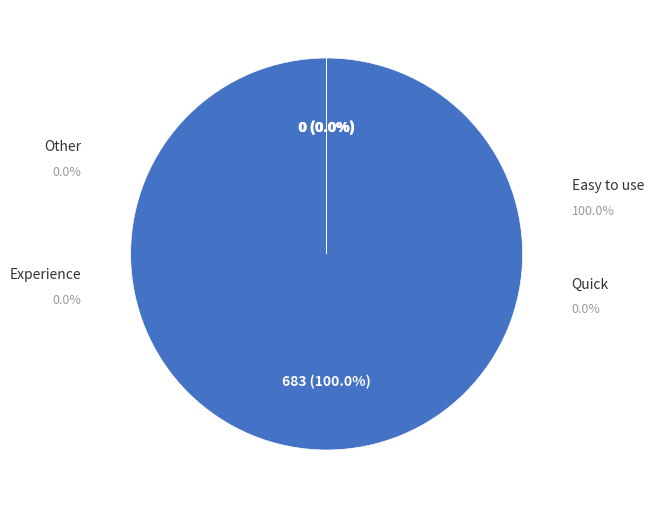

Does 8388752 represent more than half of the total?

Yes